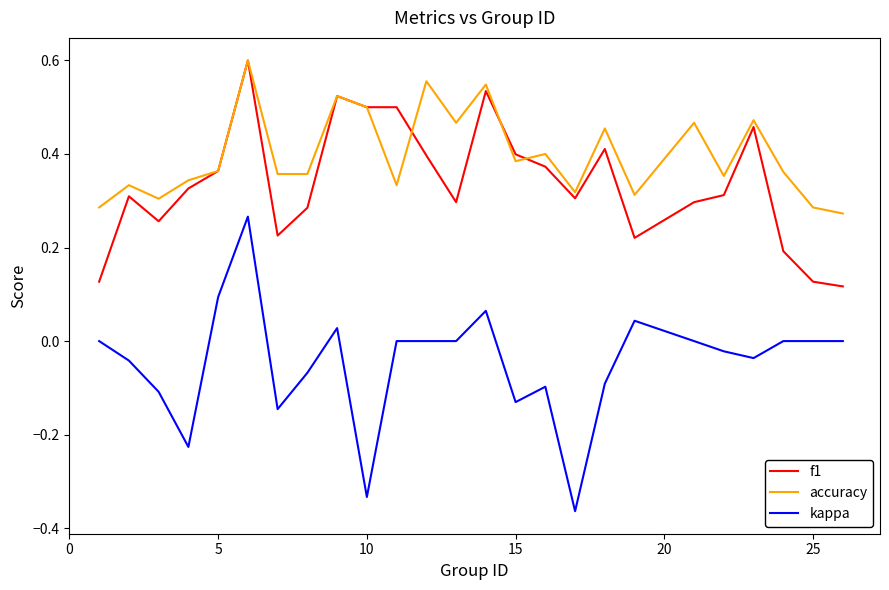

How many lines are shown in the chart?

3